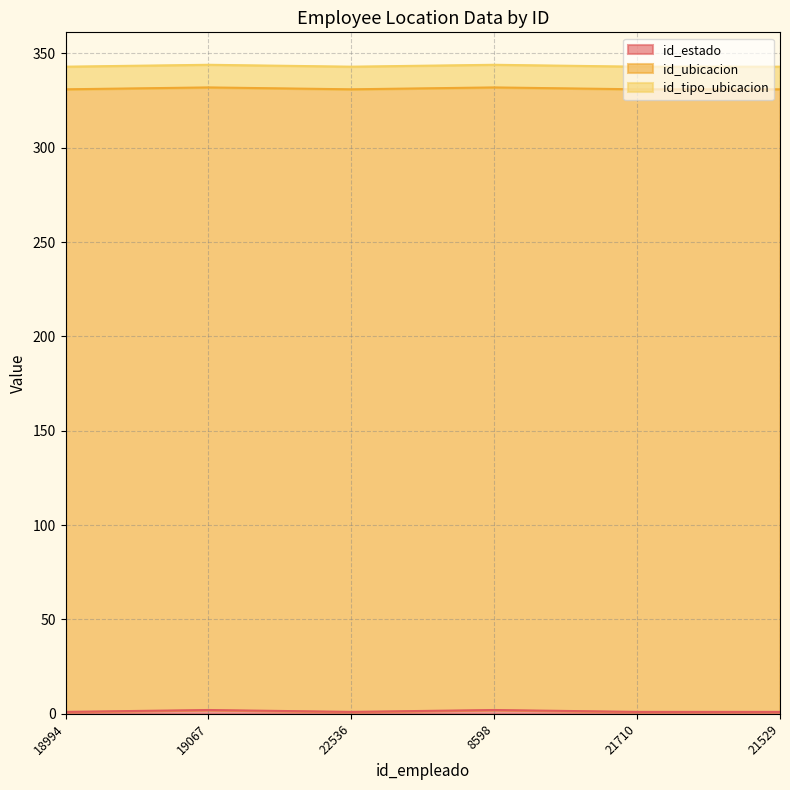

Which series has the largest total across all categories?

id_ubicacion